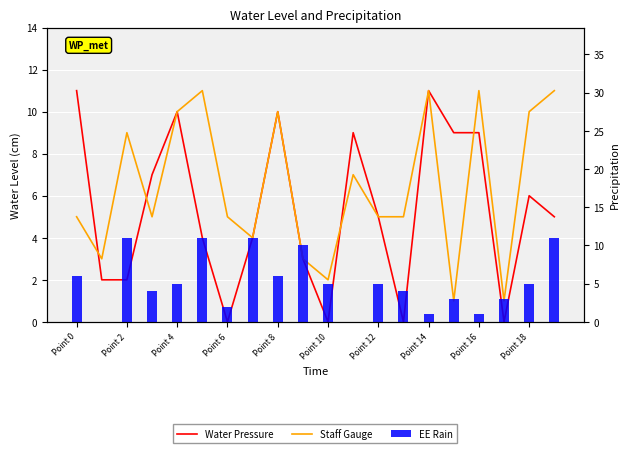

What is the difference between the second highest and second lowest values in the Water Pressure series?

11